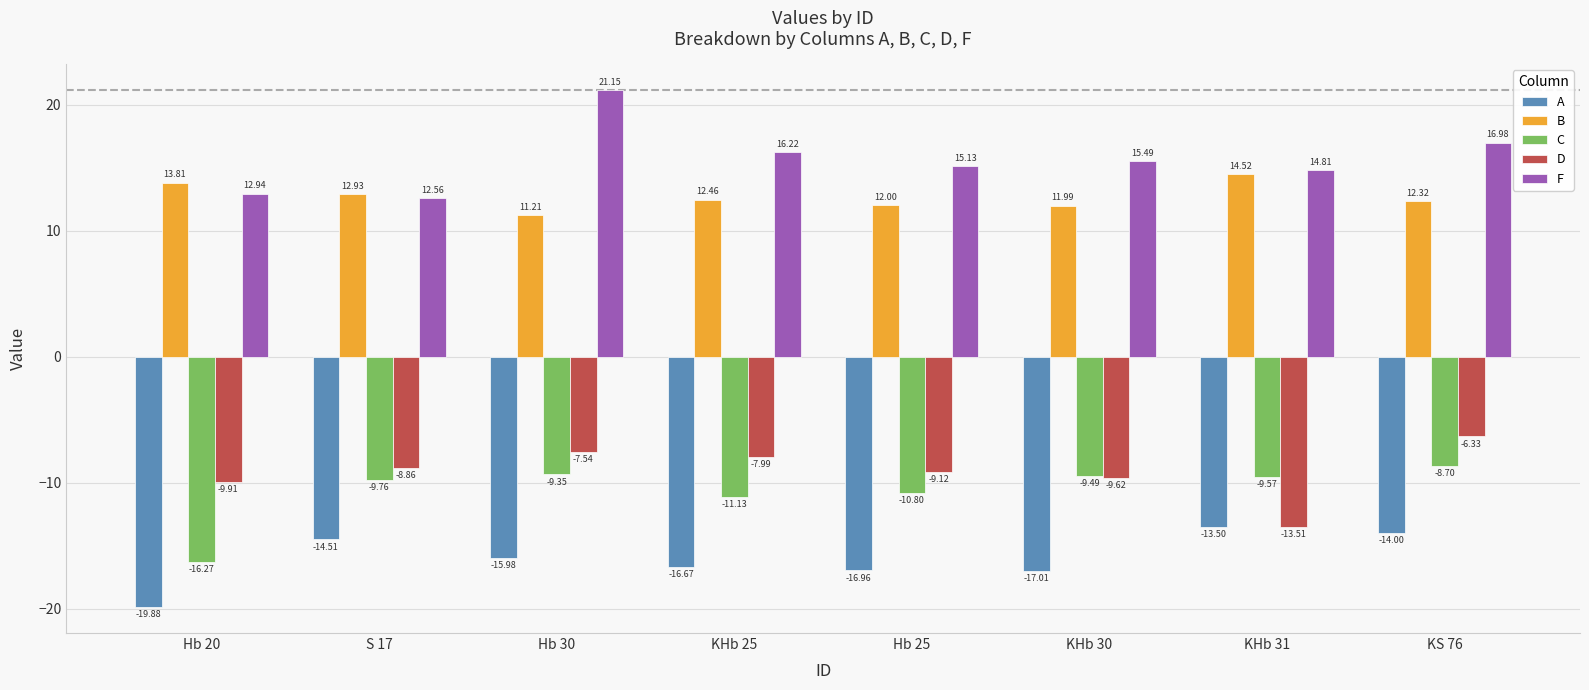

Is it true that F equals 21.1 at Hb 30?

True